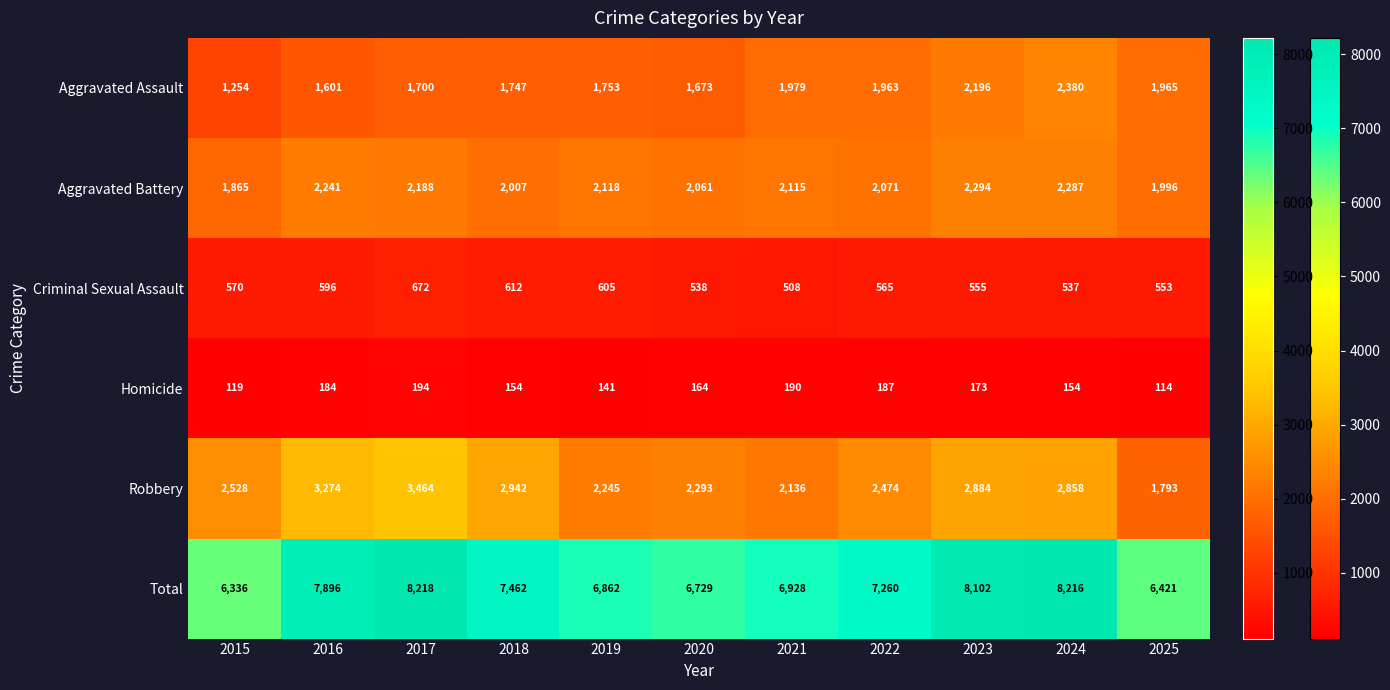

At 2025, list the series in order from smallest to largest.

Homicide, Criminal Sexual Assault, Robbery, Aggravated Assault, Aggravated Battery, Total